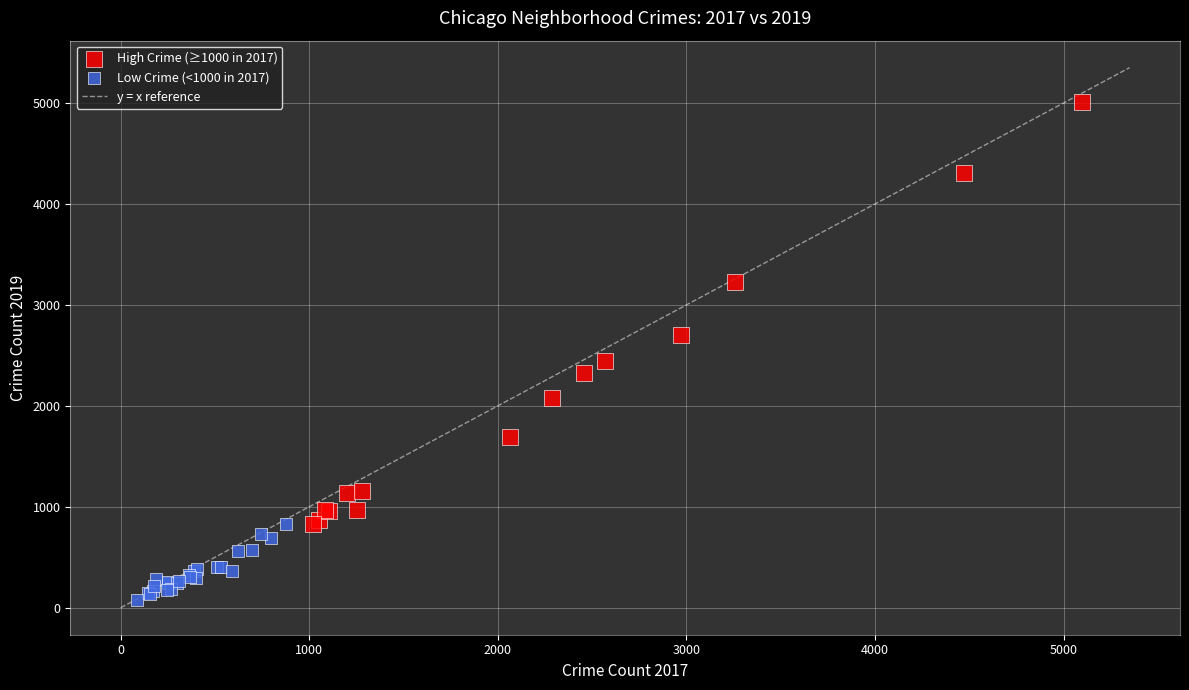

Which series reaches the maximum Y coordinate?

High Crime (≥1000 in 2017)